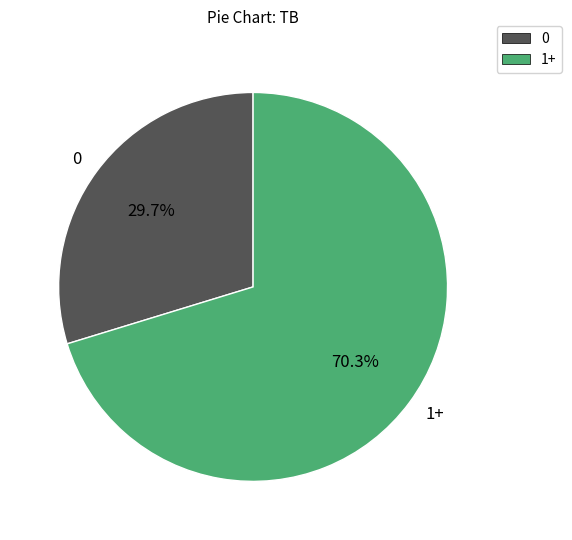

What is the largest slice in the pie chart?

1+